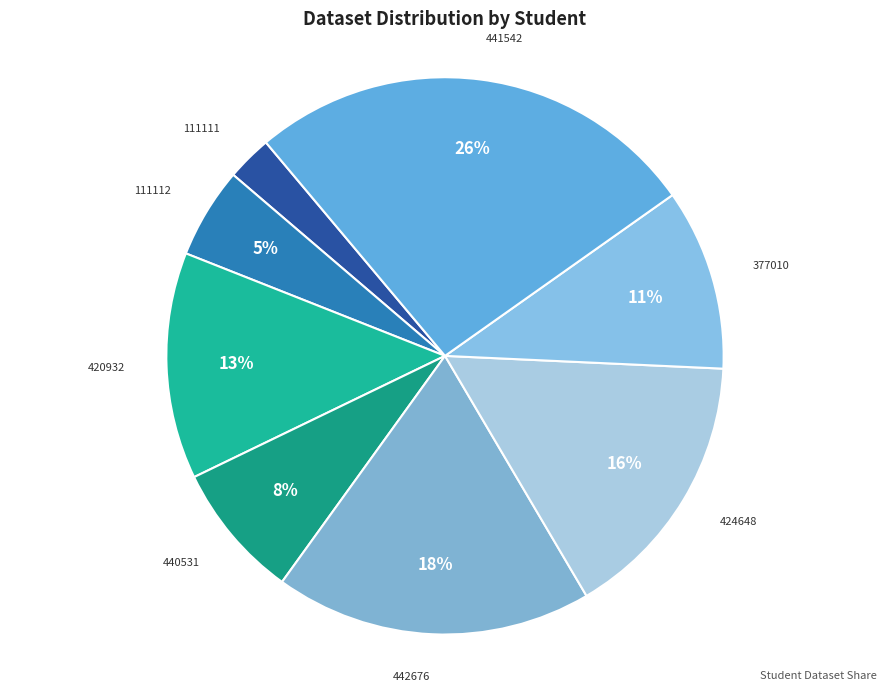

True or false: 420932 accounts for 13% of the total.

True